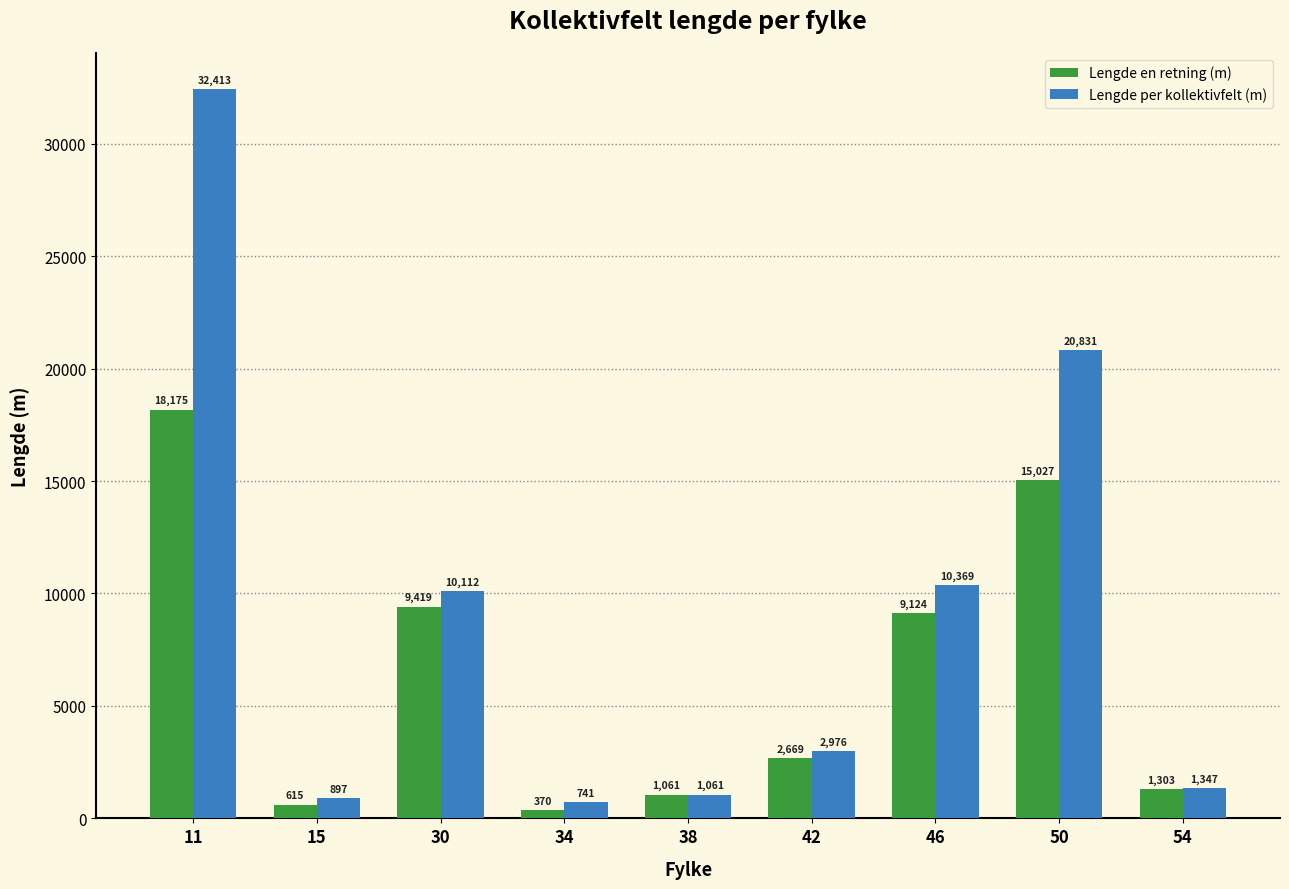

What is the minimum value shown in the chart?

370